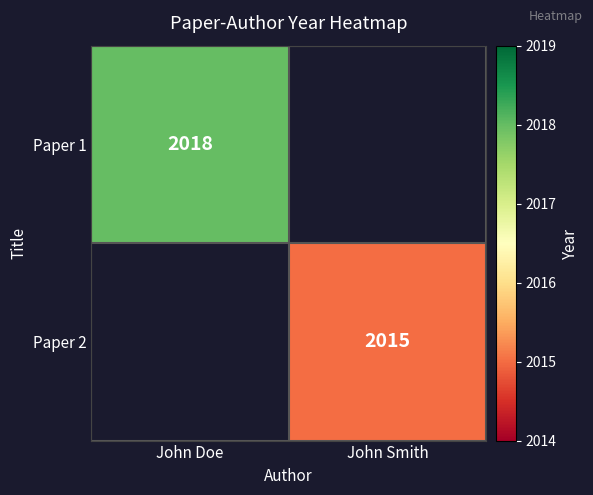

What is the greatest value displayed?

2018